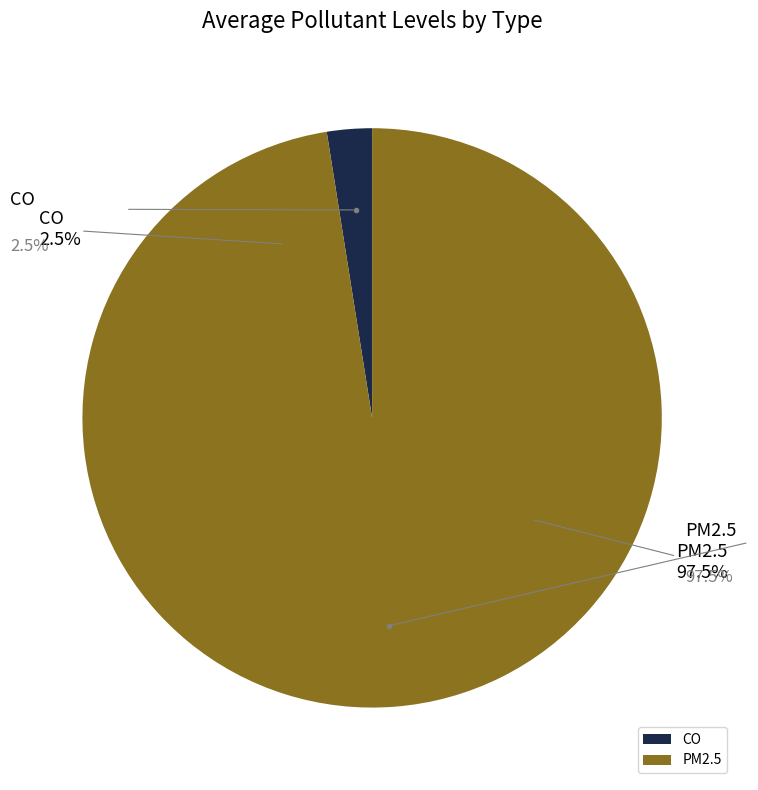

To the nearest percent, what is the difference between the largest and smallest slice percentages?

95%